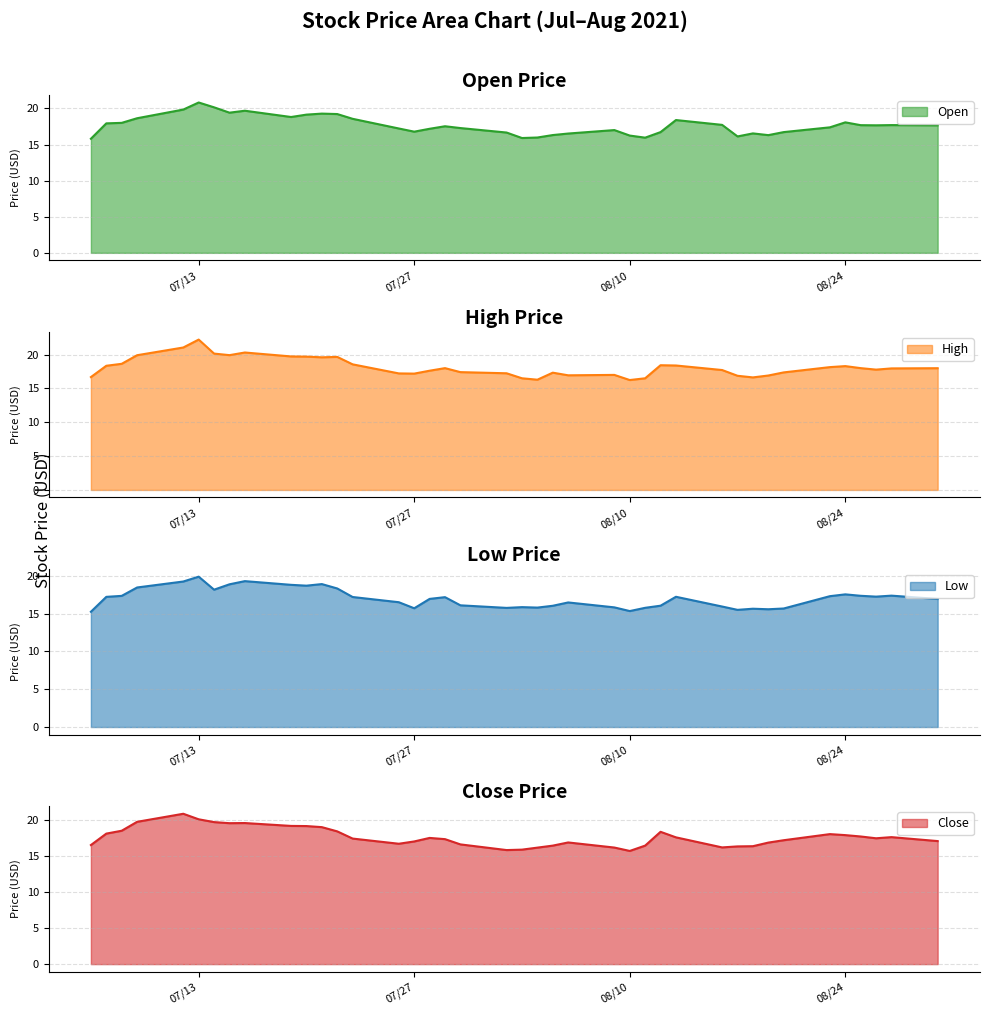

What is the difference between the maximum and minimum values in the Close series?

5.2